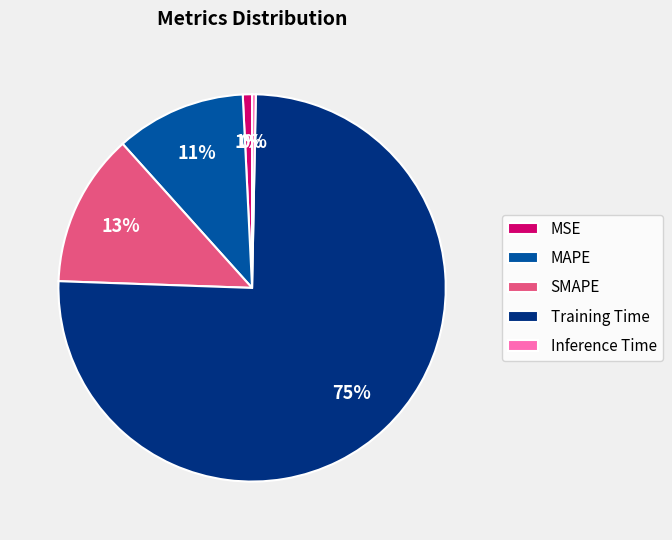

The Inference Time slice represents 13% of the pie. True or false?

False